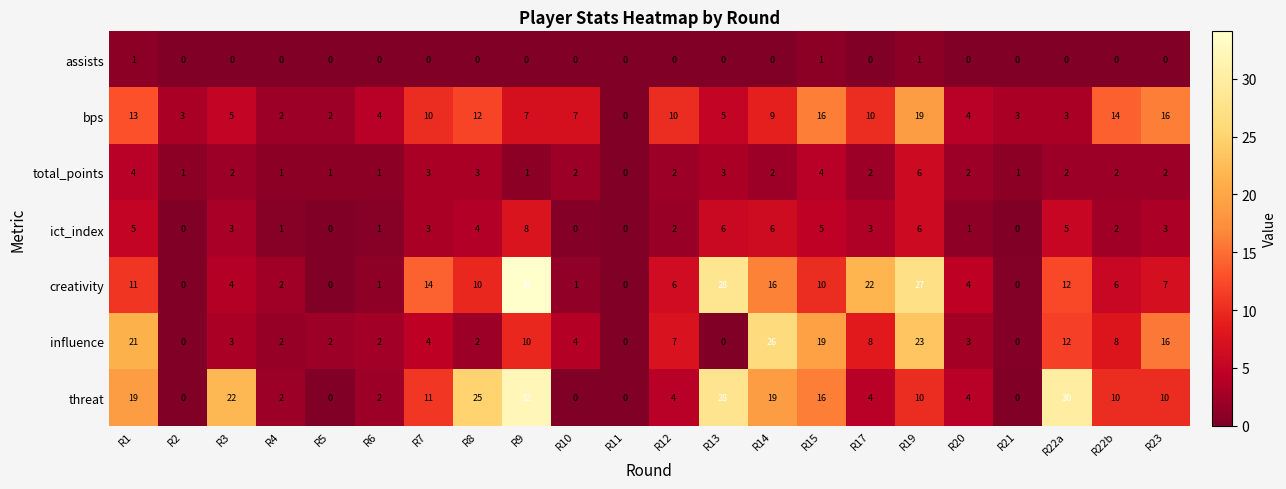

The value of creativity at R10 is 1. True or false?

True